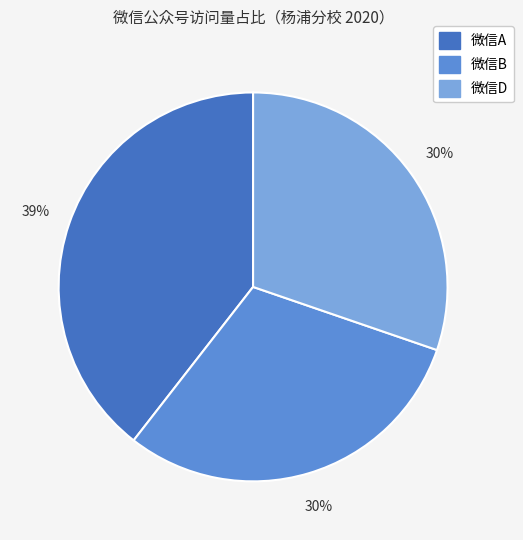

Which category has the biggest portion of the pie?

微信A